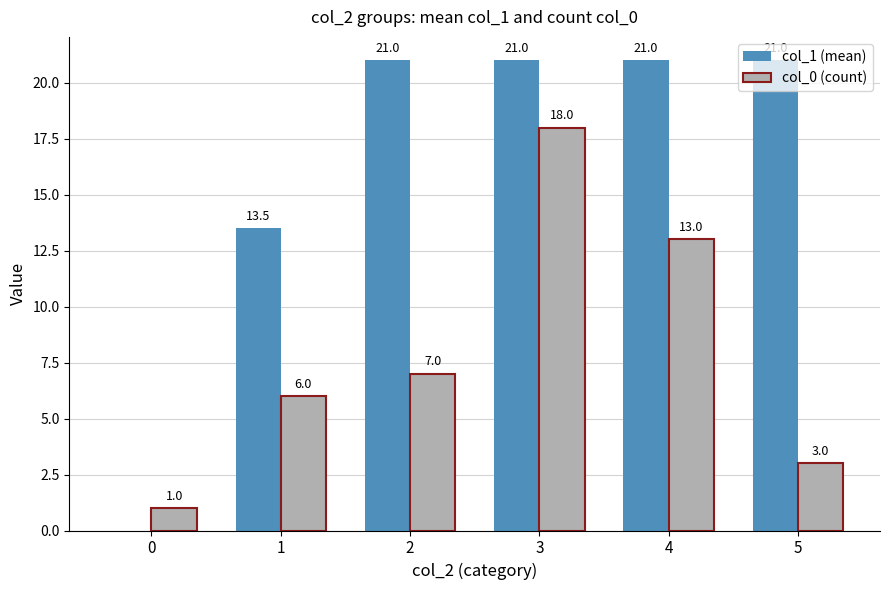

Which series has the widest spread of values?

col_1 (mean)